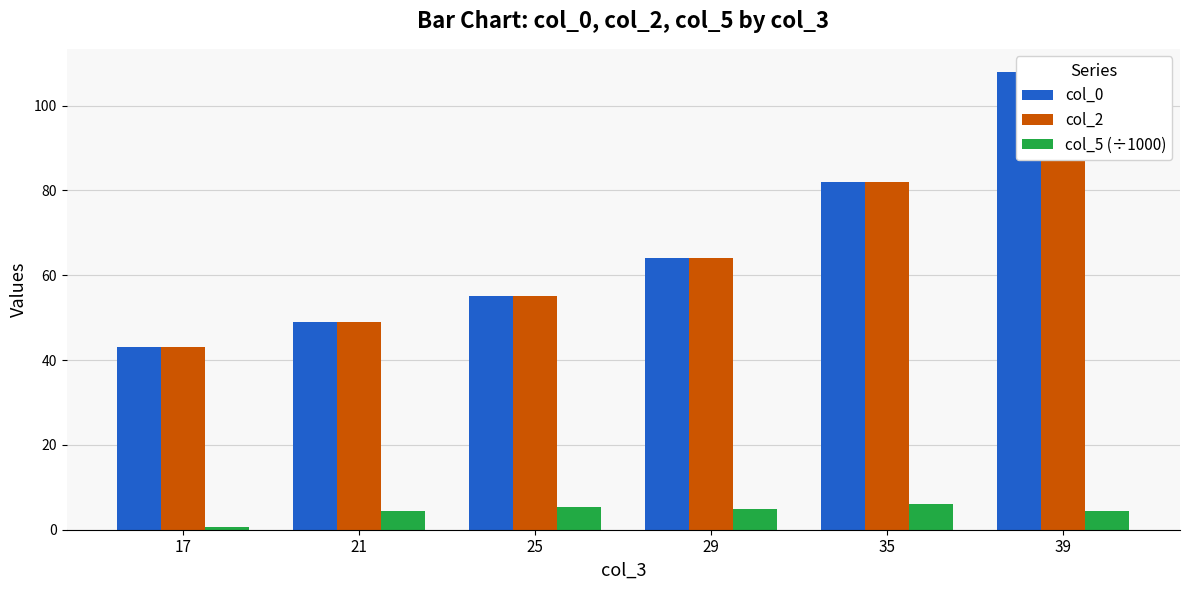

How many bars are there in total?

18